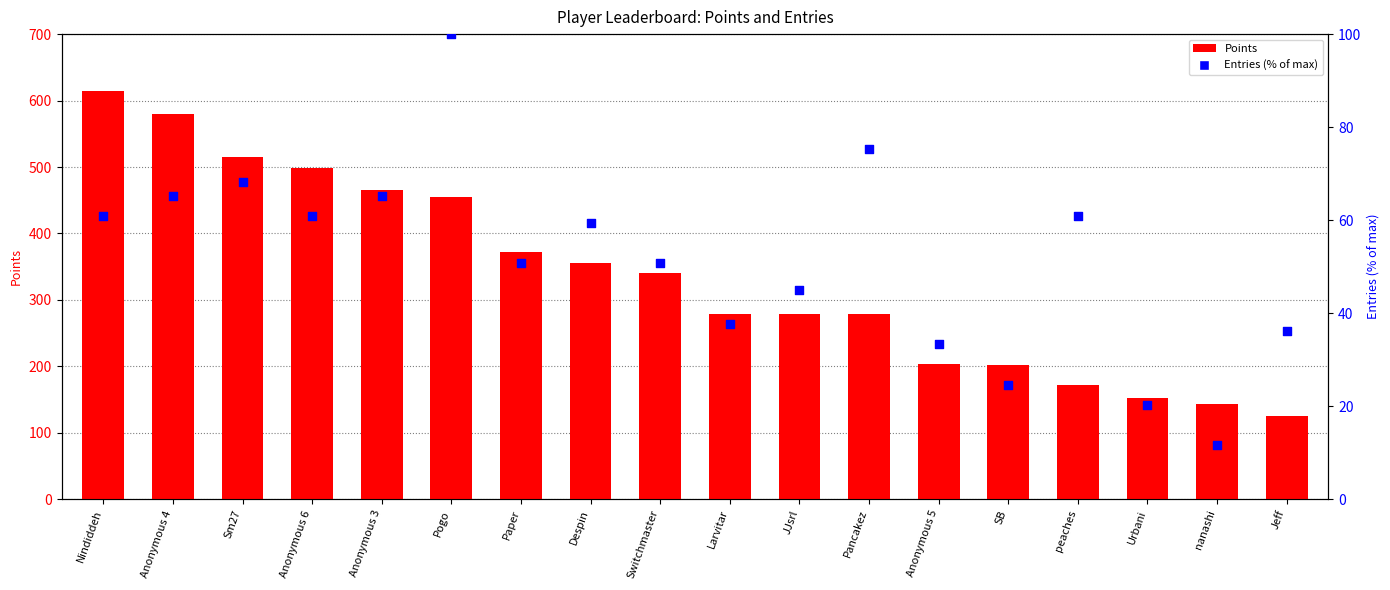

Which series contains the lowest Y value?

Entries (% of max)